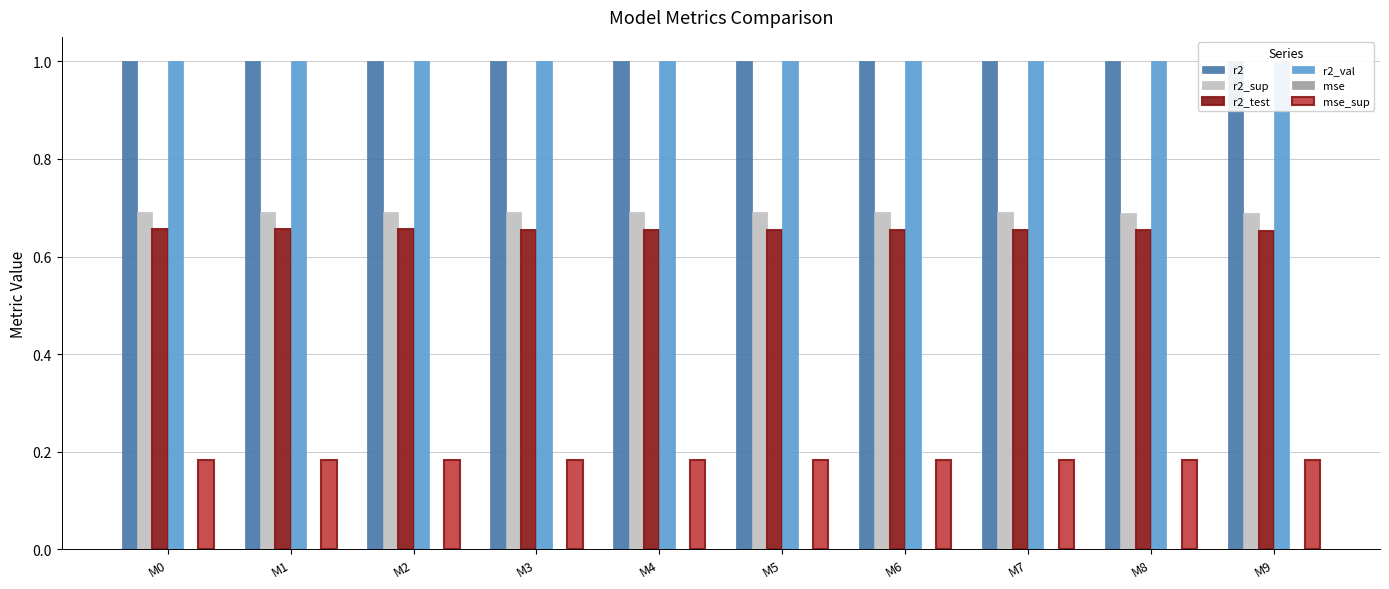

What is the sum of all r2_test values?

6.5